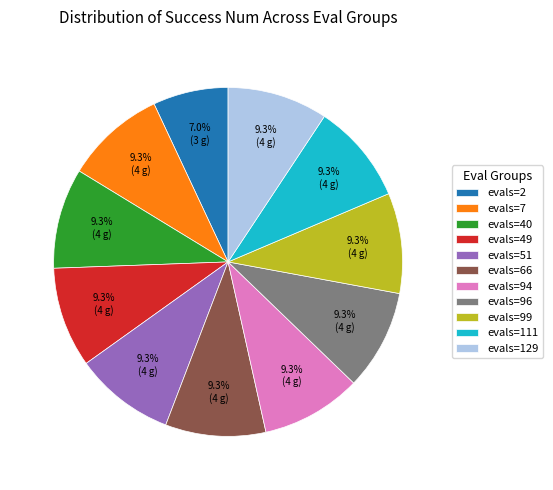

Is it true that evals=49 is 4% of the pie?

False